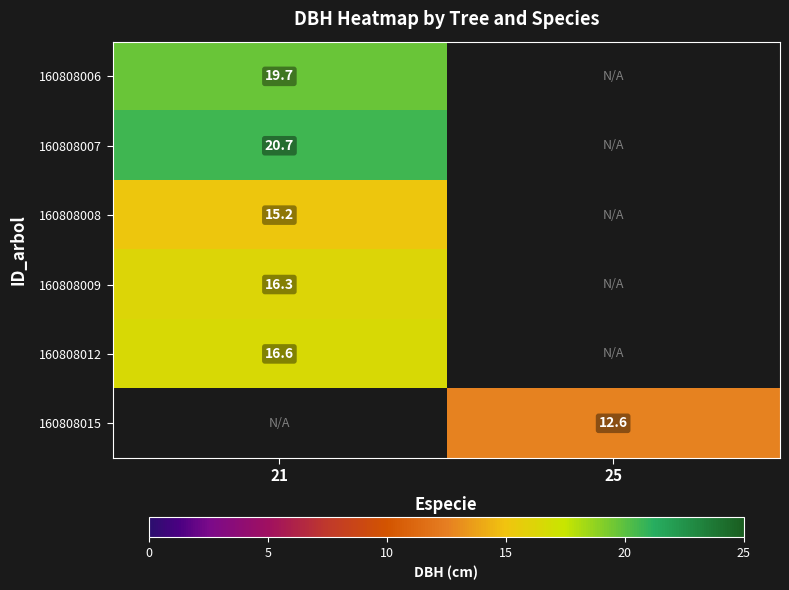

The 160808006 series shows 35.3 at 21. True or false?

False